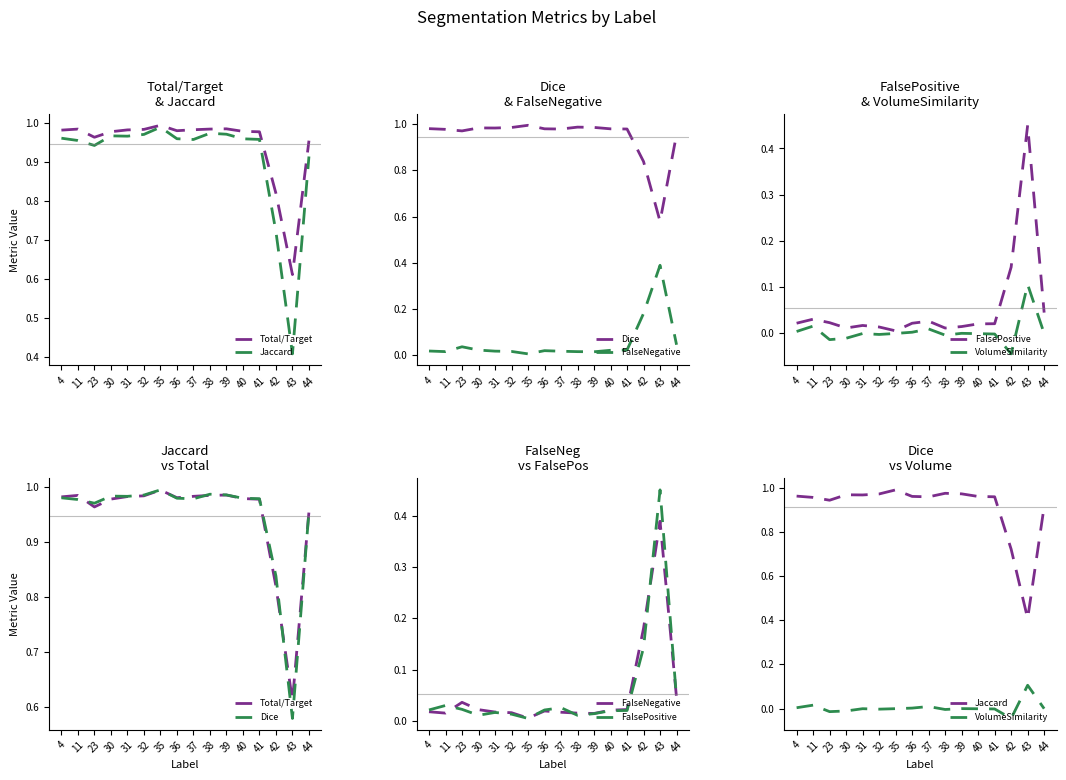

What is the difference between the highest and lowest values at 31?

1.0